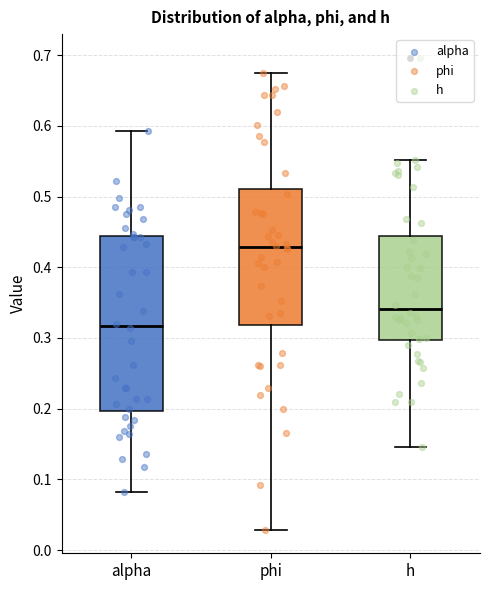

Where is the upper edge of the box for h on the y-axis? The values are not printed on the chart, so give them approximately, as read against the axis.

0.44